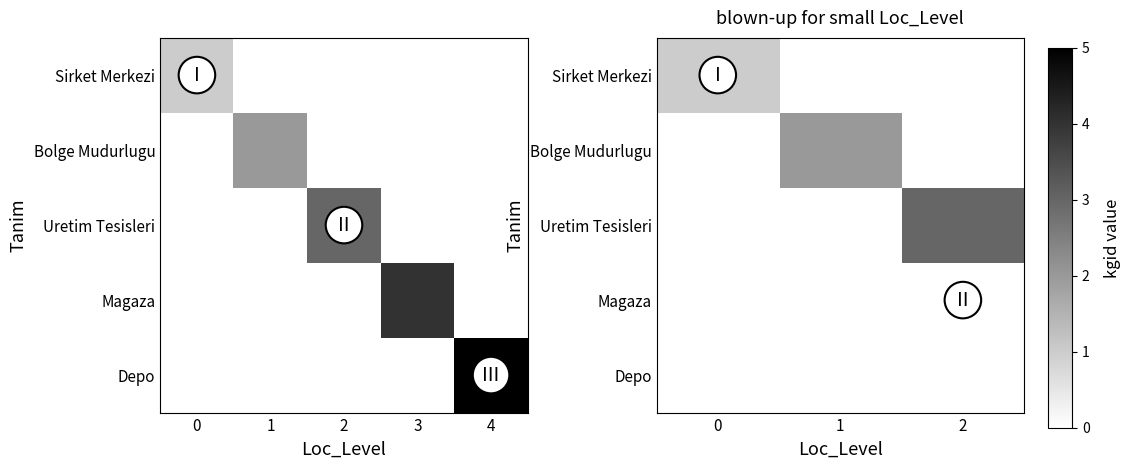

Is it true that Depo equals 0 at 1?

True